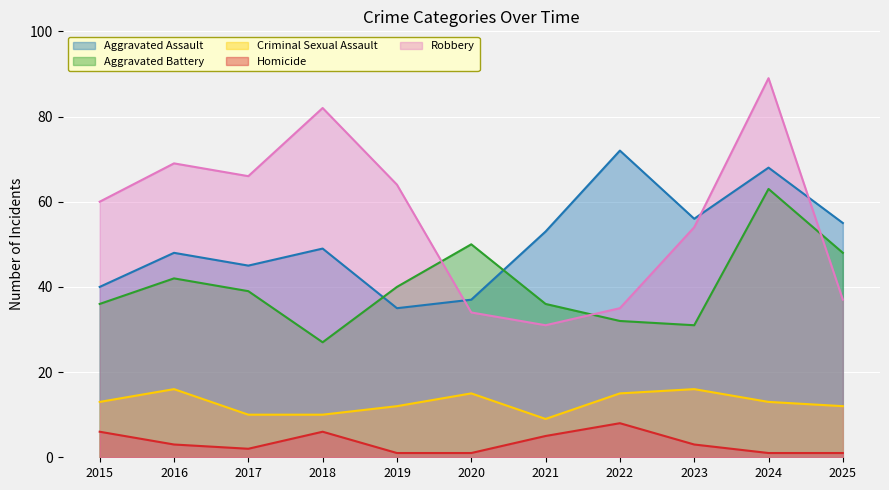

True or false: Homicide and Robbery intersect in this chart.

False